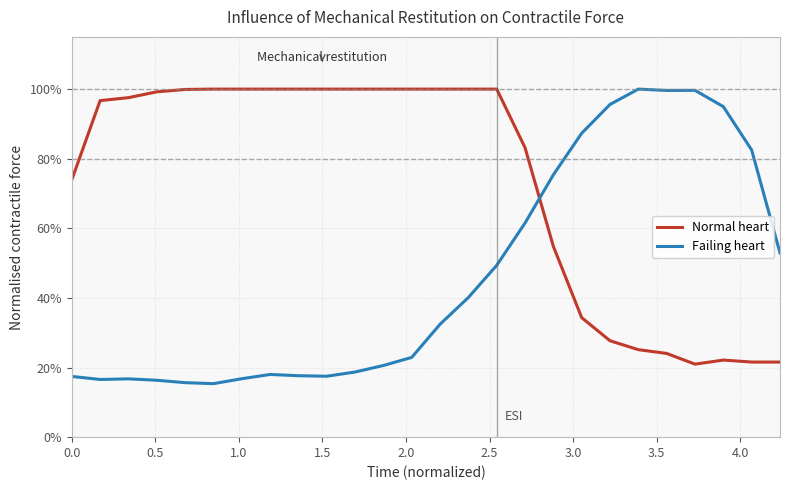

Which series has the largest total across all categories?

Normal heart